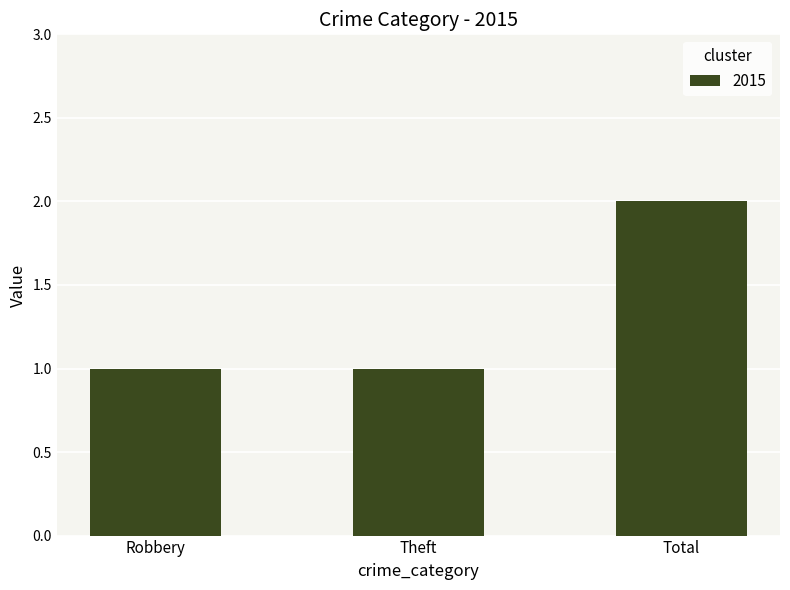

What is the approximate value at Robbery?

1